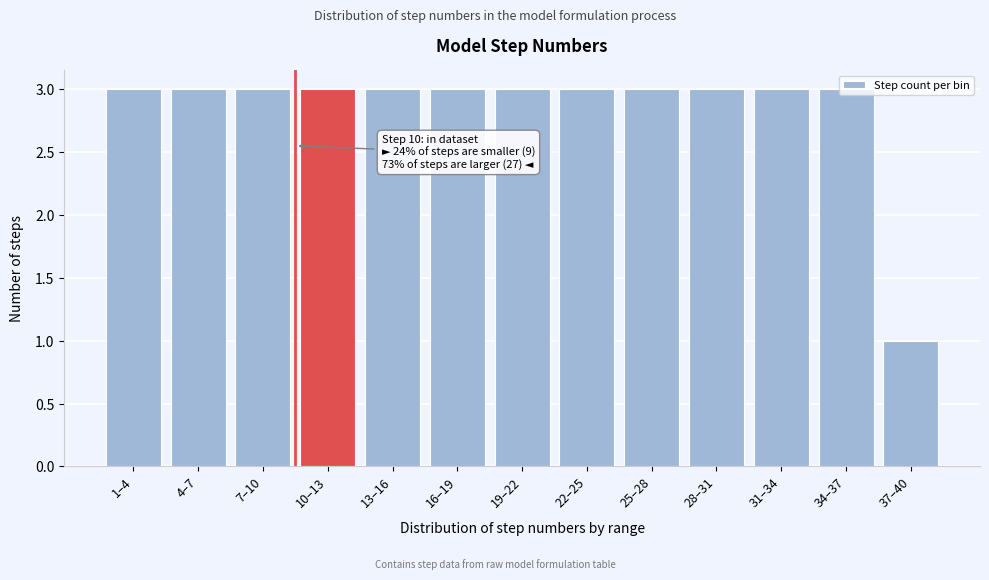

What position from the right is 4–7?

12